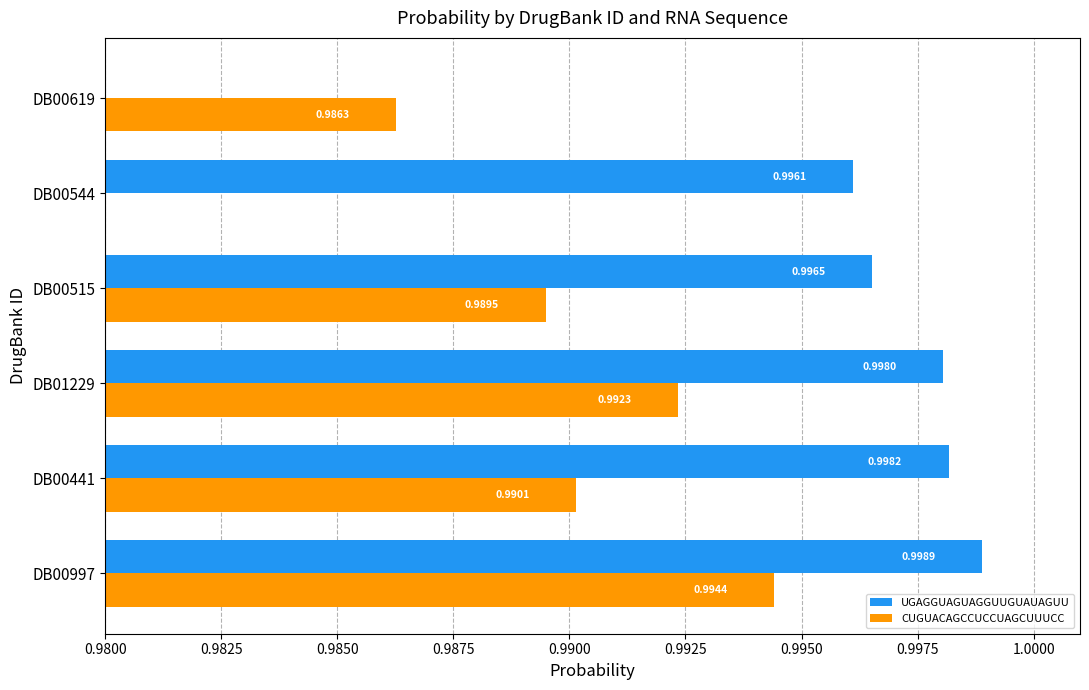

The value of UGAGGUAGUAGGUUGUAUAGUU at DB00997 is 1.7. True or false?

False